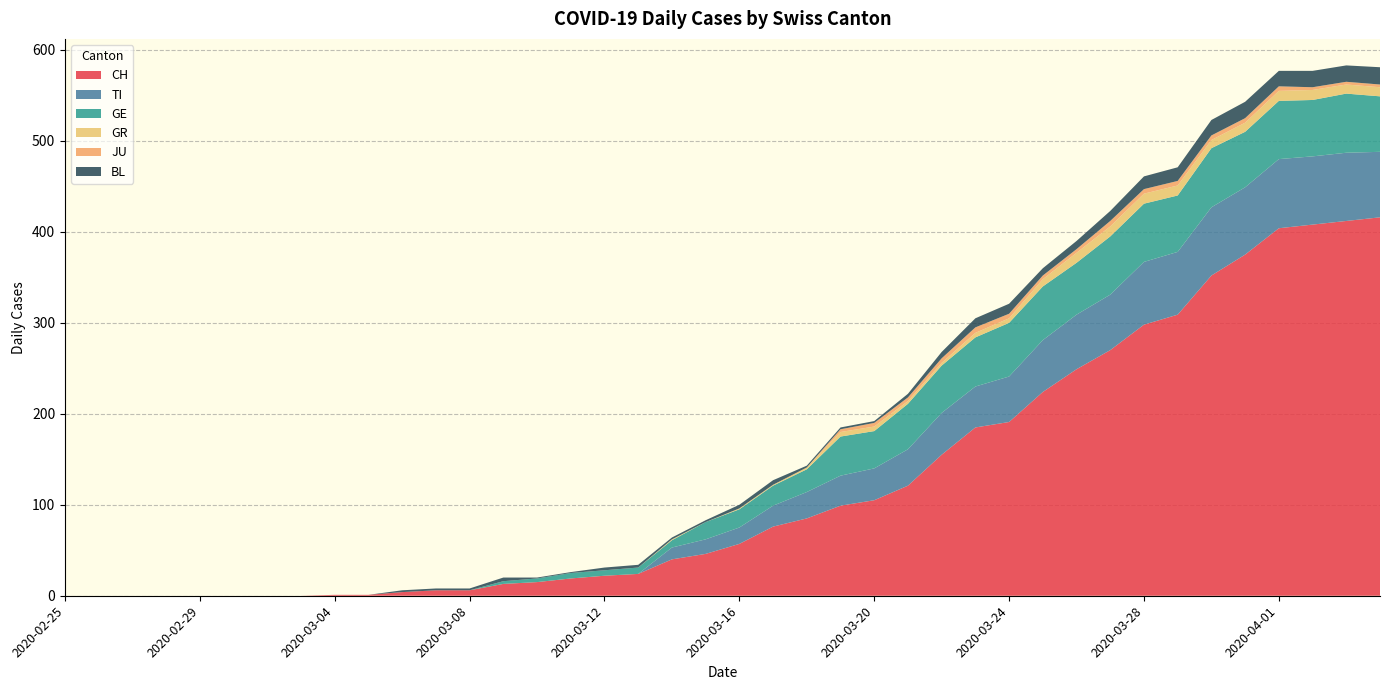

Reading right to left, extract all data points from this chart.

CH: 2020-04-04=416	2020-04-03=412	2020-04-02=408	2020-04-01=404	2020-03-31=375	2020-03-30=352	2020-03-29=309	2020-03-28=298	2020-03-27=270	2020-03-26=249	2020-03-25=224	2020-03-24=191	2020-03-23=185	2020-03-22=155	2020-03-21=121	2020-03-20=105	2020-03-19=99	2020-03-18=85	2020-03-17=76	2020-03-16=57	2020-03-15=46	2020-03-14=40	2020-03-13=24	2020-03-12=22	2020-03-11=19	2020-03-10=15	2020-03-09=13	2020-03-08=6	2020-03-07=6	2020-03-06=4	2020-03-05=1	2020-03-04=1	2020-03-03=0	2020-03-02=0	2020-03-01=0	2020-02-29=0	2020-02-28=0	2020-02-27=0	2020-02-26=0	2020-02-25=0
TI: 2020-04-04=72	2020-04-03=75	2020-04-02=75	2020-04-01=76	2020-03-31=74	2020-03-30=75	2020-03-29=69	2020-03-28=69	2020-03-27=61	2020-03-26=60	2020-03-25=57	2020-03-24=50	2020-03-23=45	2020-03-22=46	2020-03-21=40	2020-03-20=35	2020-03-19=33	2020-03-18=29	2020-03-17=23	2020-03-16=18	2020-03-15=16	2020-03-14=13	2020-03-13=0	2020-03-12=0	2020-03-11=0	2020-03-10=0	2020-03-09=0	2020-03-08=0	2020-03-07=0	2020-03-06=0	2020-03-05=0	2020-03-04=0	2020-03-03=0	2020-03-02=0	2020-03-01=0	2020-02-29=0	2020-02-28=0	2020-02-27=0	2020-02-26=0	2020-02-25=0
GE: 2020-04-04=61	2020-04-03=65	2020-04-02=62	2020-04-01=64	2020-03-31=61	2020-03-30=65	2020-03-29=62	2020-03-28=64	2020-03-27=64	2020-03-26=57	2020-03-25=59	2020-03-24=59	2020-03-23=54	2020-03-22=52	2020-03-21=50	2020-03-20=41	2020-03-19=43	2020-03-18=25	2020-03-17=22	2020-03-16=20	2020-03-15=19	2020-03-14=8	2020-03-13=7	2020-03-12=6	2020-03-11=6	2020-03-10=4	2020-03-09=3	2020-03-08=0	2020-03-07=0	2020-03-06=0	2020-03-05=0	2020-03-04=0	2020-03-03=0	2020-03-02=0	2020-03-01=0	2020-02-29=0	2020-02-28=0	2020-02-27=0	2020-02-26=0	2020-02-25=0
GR: 2020-04-04=10	2020-04-03=10	2020-04-02=11	2020-04-01=11	2020-03-31=10	2020-03-30=9	2020-03-29=11	2020-03-28=11	2020-03-27=11	2020-03-26=11	2020-03-25=8	2020-03-24=5	2020-03-23=5	2020-03-22=3	2020-03-21=3	2020-03-20=5	2020-03-19=5	2020-03-18=2	2020-03-17=1	2020-03-16=1	2020-03-15=0	2020-03-14=1	2020-03-13=0	2020-03-12=0	2020-03-11=0	2020-03-10=0	2020-03-09=0	2020-03-08=0	2020-03-07=0	2020-03-06=0	2020-03-05=0	2020-03-04=0	2020-03-03=0	2020-03-02=0	2020-03-01=0	2020-02-29=0	2020-02-28=0	2020-02-27=0	2020-02-26=0	2020-02-25=0
JU: 2020-04-04=3	2020-04-03=3	2020-04-02=3	2020-04-01=5	2020-03-31=5	2020-03-30=5	2020-03-29=5	2020-03-28=5	2020-03-27=6	2020-03-26=4	2020-03-25=4	2020-03-24=5	2020-03-23=6	2020-03-22=5	2020-03-21=4	2020-03-20=4	2020-03-19=3	2020-03-18=0	2020-03-17=0	2020-03-16=0	2020-03-15=0	2020-03-14=0	2020-03-13=0	2020-03-12=0	2020-03-11=0	2020-03-10=0	2020-03-09=0	2020-03-08=0	2020-03-07=0	2020-03-06=0	2020-03-05=0	2020-03-04=0	2020-03-03=0	2020-03-02=0	2020-03-01=0	2020-02-29=0	2020-02-28=0	2020-02-27=0	2020-02-26=0	2020-02-25=0
BL: 2020-04-04=19	2020-04-03=18	2020-04-02=18	2020-04-01=17	2020-03-31=18	2020-03-30=17	2020-03-29=15	2020-03-28=14	2020-03-27=11	2020-03-26=9	2020-03-25=8	2020-03-24=11	2020-03-23=10	2020-03-22=7	2020-03-21=4	2020-03-20=2	2020-03-19=2	2020-03-18=2	2020-03-17=5	2020-03-16=4	2020-03-15=2	2020-03-14=2	2020-03-13=3	2020-03-12=3	2020-03-11=1	2020-03-10=1	2020-03-09=4	2020-03-08=2	2020-03-07=2	2020-03-06=2	2020-03-05=0	2020-03-04=0	2020-03-03=0	2020-03-02=0	2020-03-01=0	2020-02-29=0	2020-02-28=0	2020-02-27=0	2020-02-26=0	2020-02-25=0